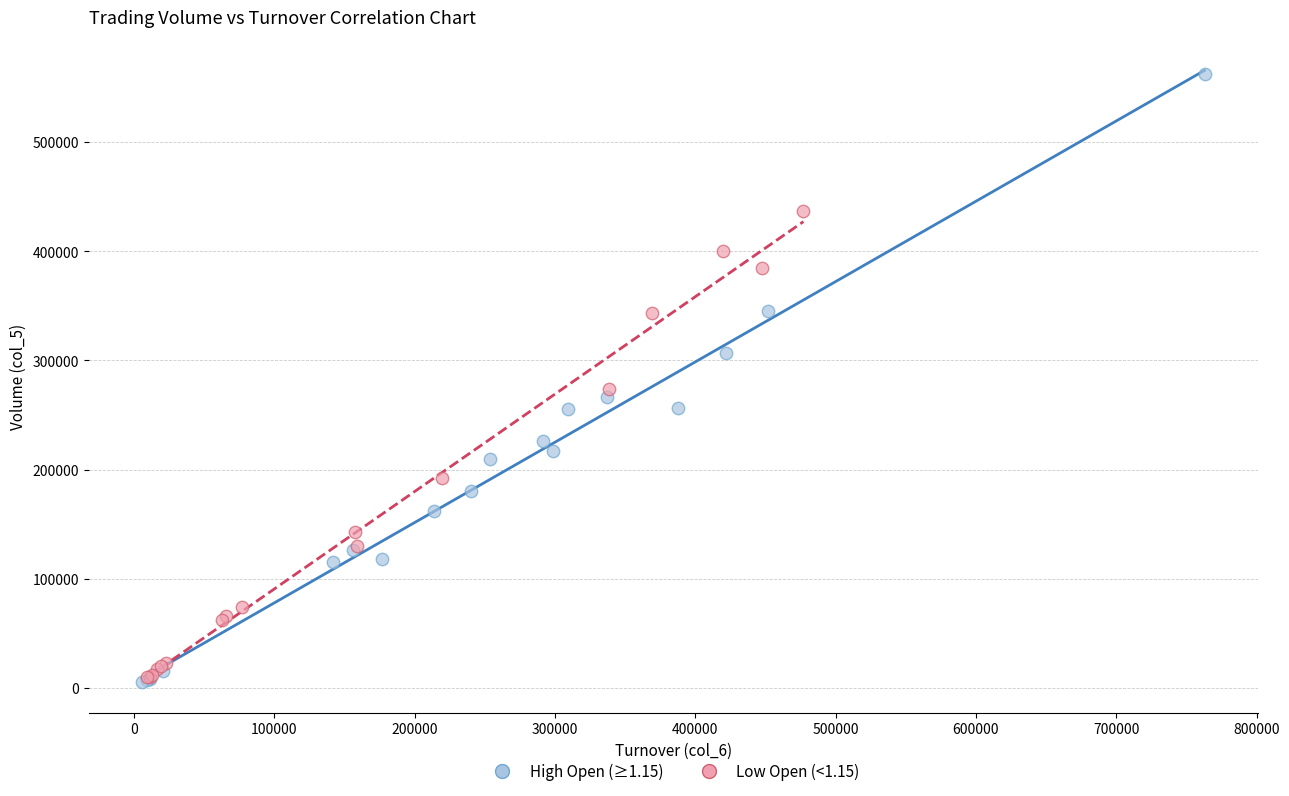

Which series contains the highest Y value?

High Open (≥1.15)